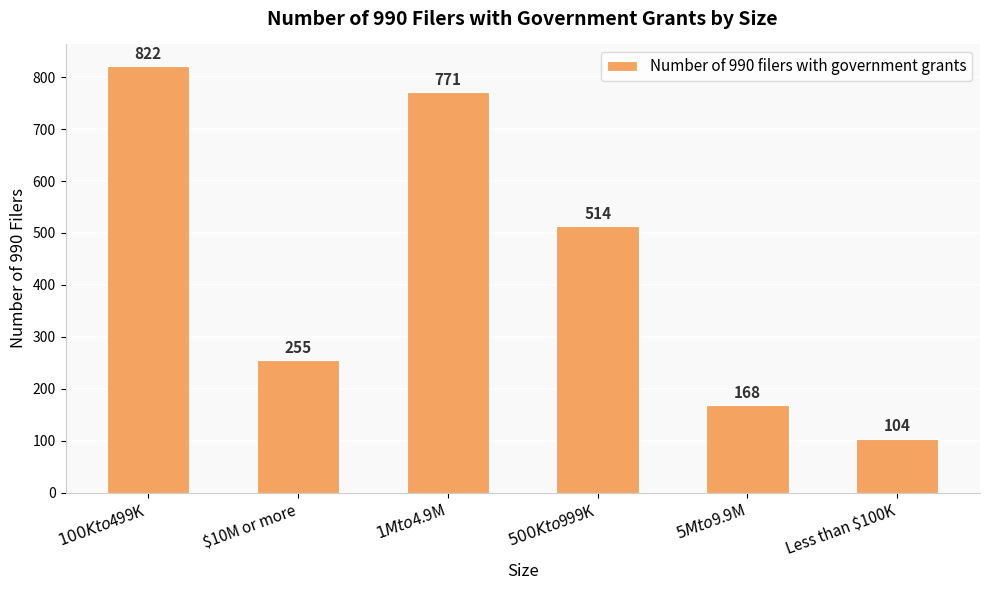

Is it true that the value at $10M or more is 255?

True